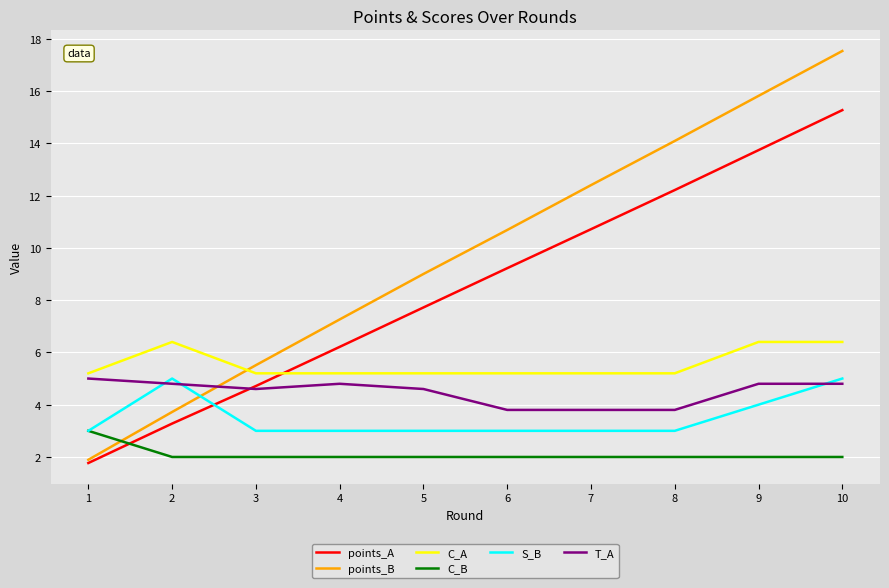

How many lines are shown in the chart?

6